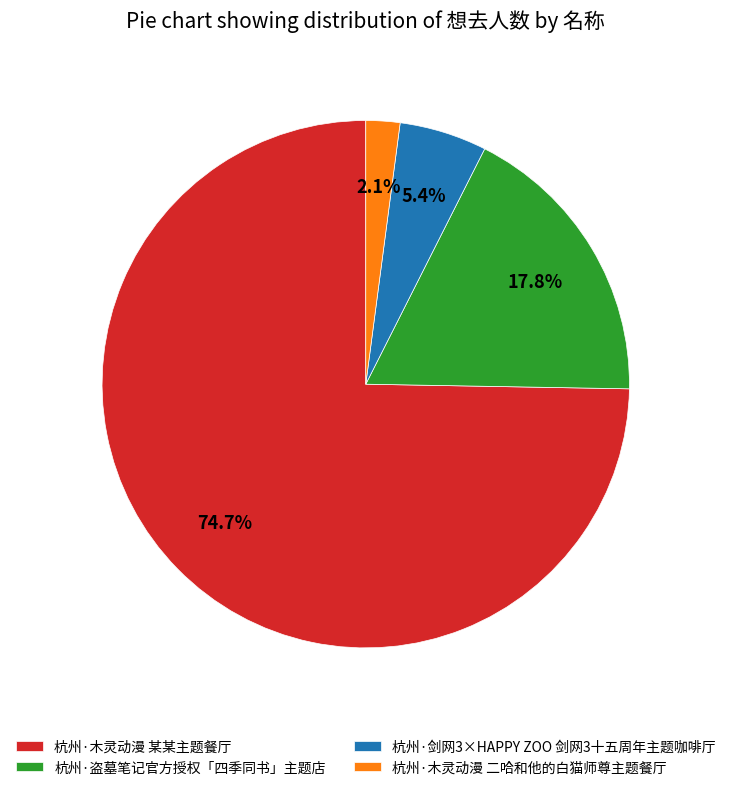

What portion of the pie excludes 杭州·剑网3×HAPPY ZOO 剑网3十五周年主题咖啡厅?

94.6%